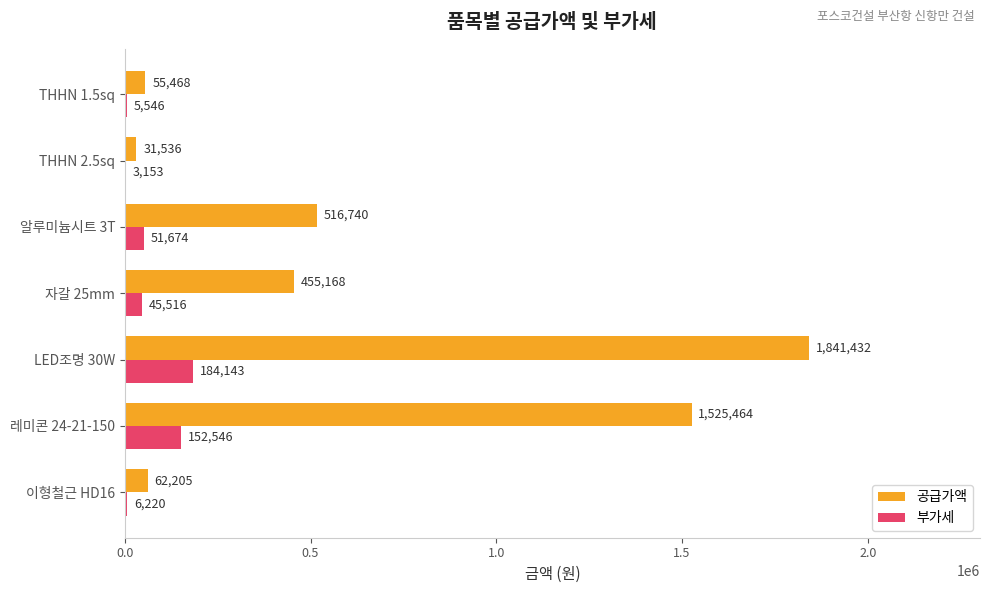

How many distinct data groups are displayed?

2